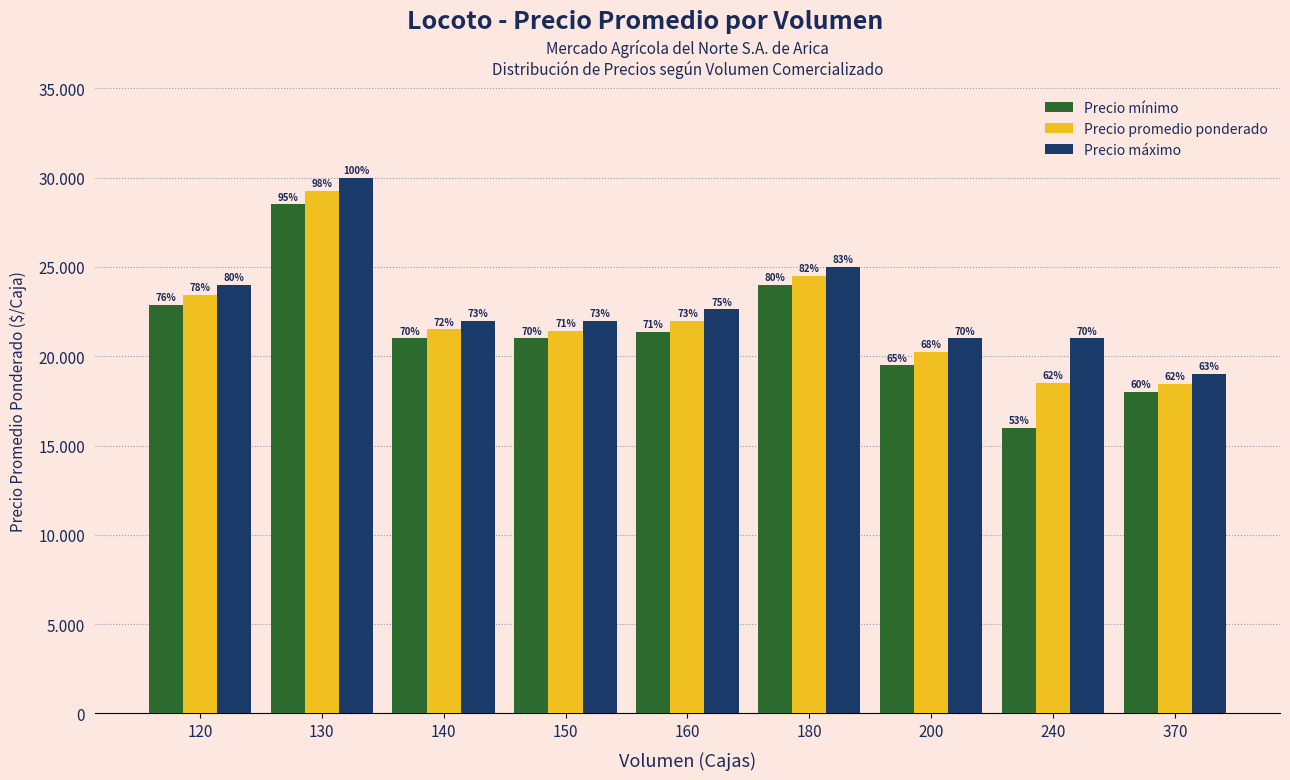

Is the value of Precio mínimo at 120 greater than the value of Precio promedio ponderado at 240?

Yes